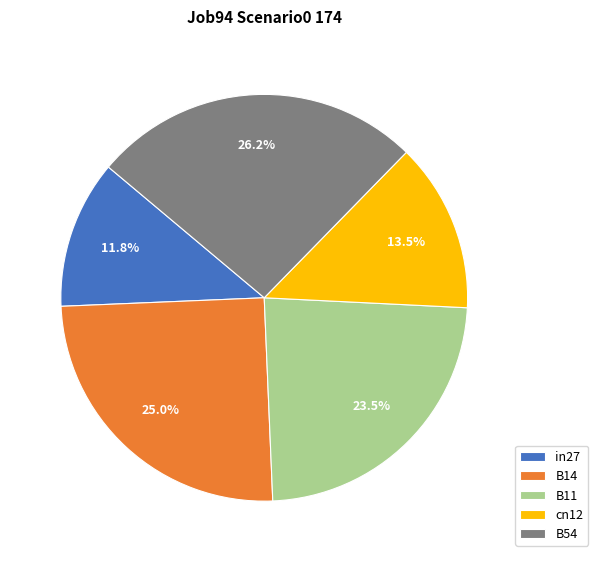

What is the total percentage of B11 and cn12?

37.0%